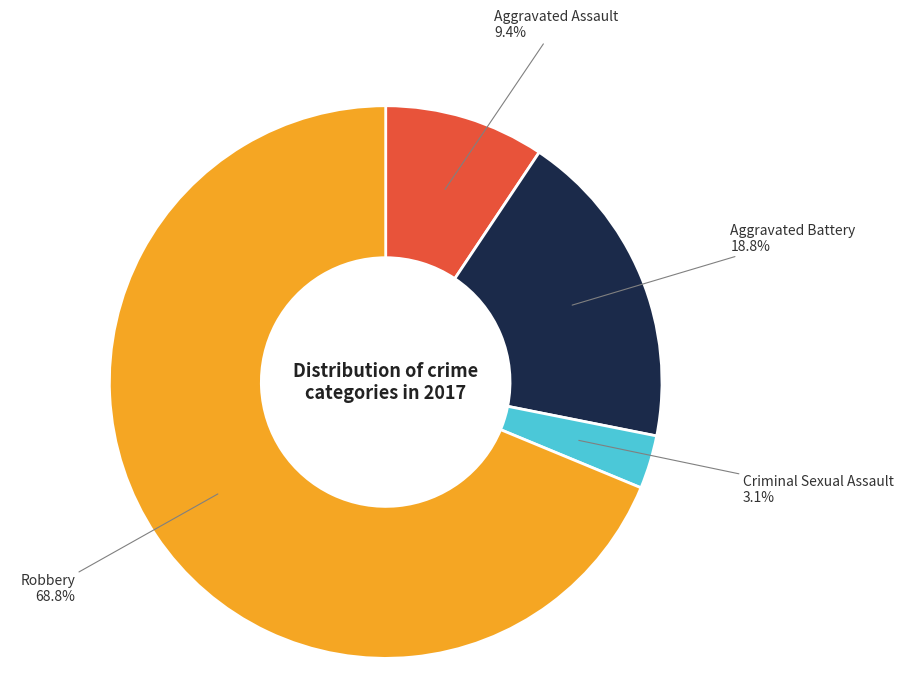

To the nearest percent, what percentage of the pie is Robbery?

69%